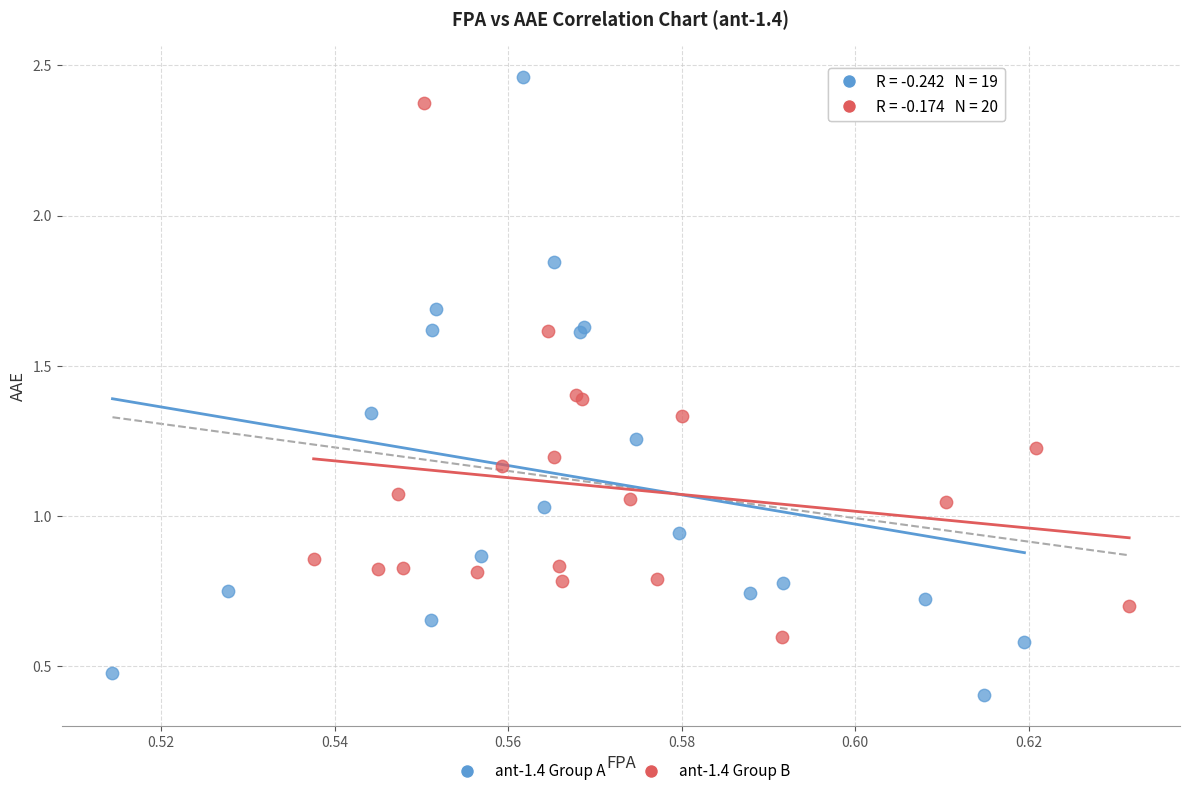

What are all the series names shown in the legend?

ant-1.4 Group A, ant-1.4 Group B